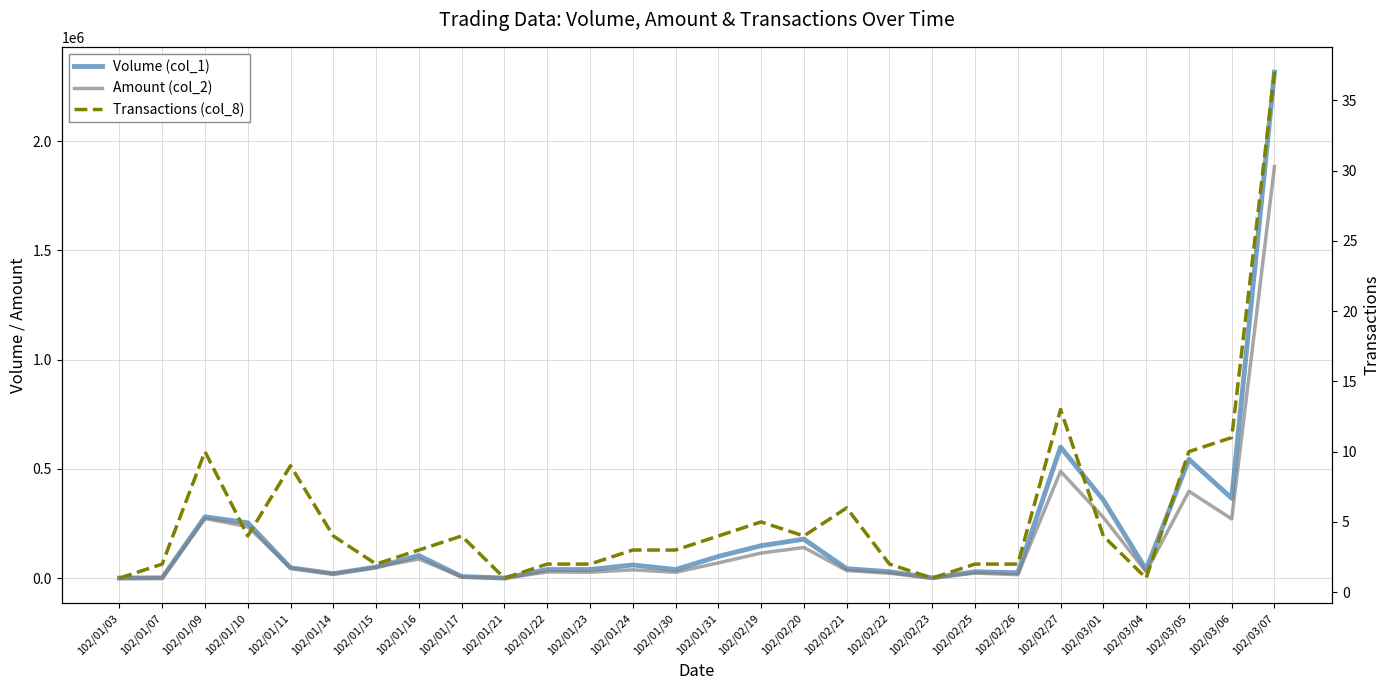

What is the difference between the maximum and minimum values in the Transactions (col_8) series?

36